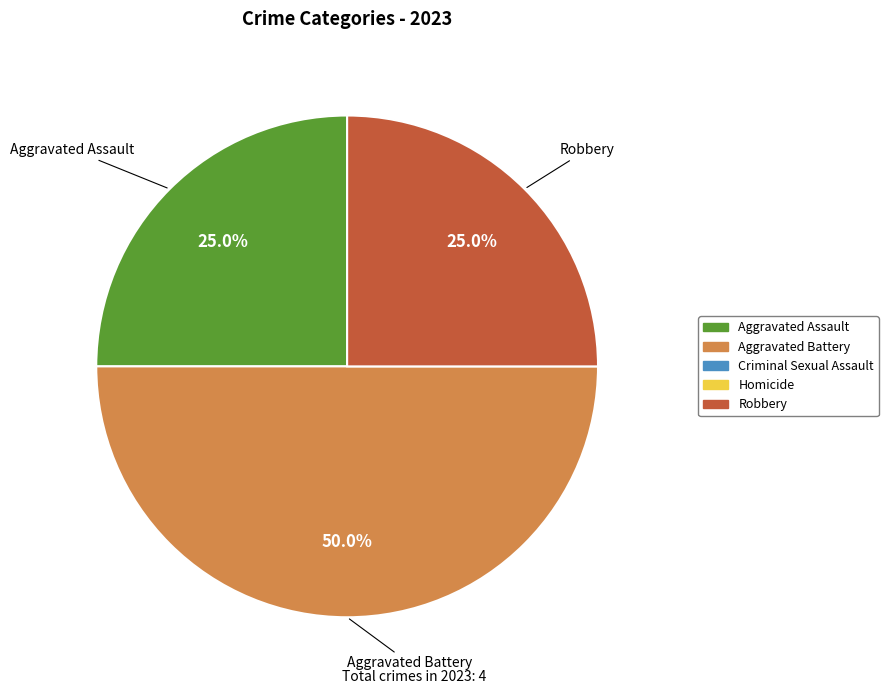

Which category has the biggest portion of the pie?

Aggravated Battery